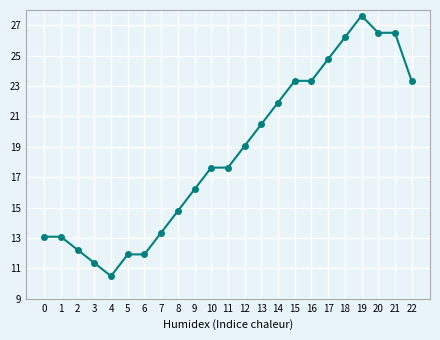

Which category has the lowest value across all series?

4